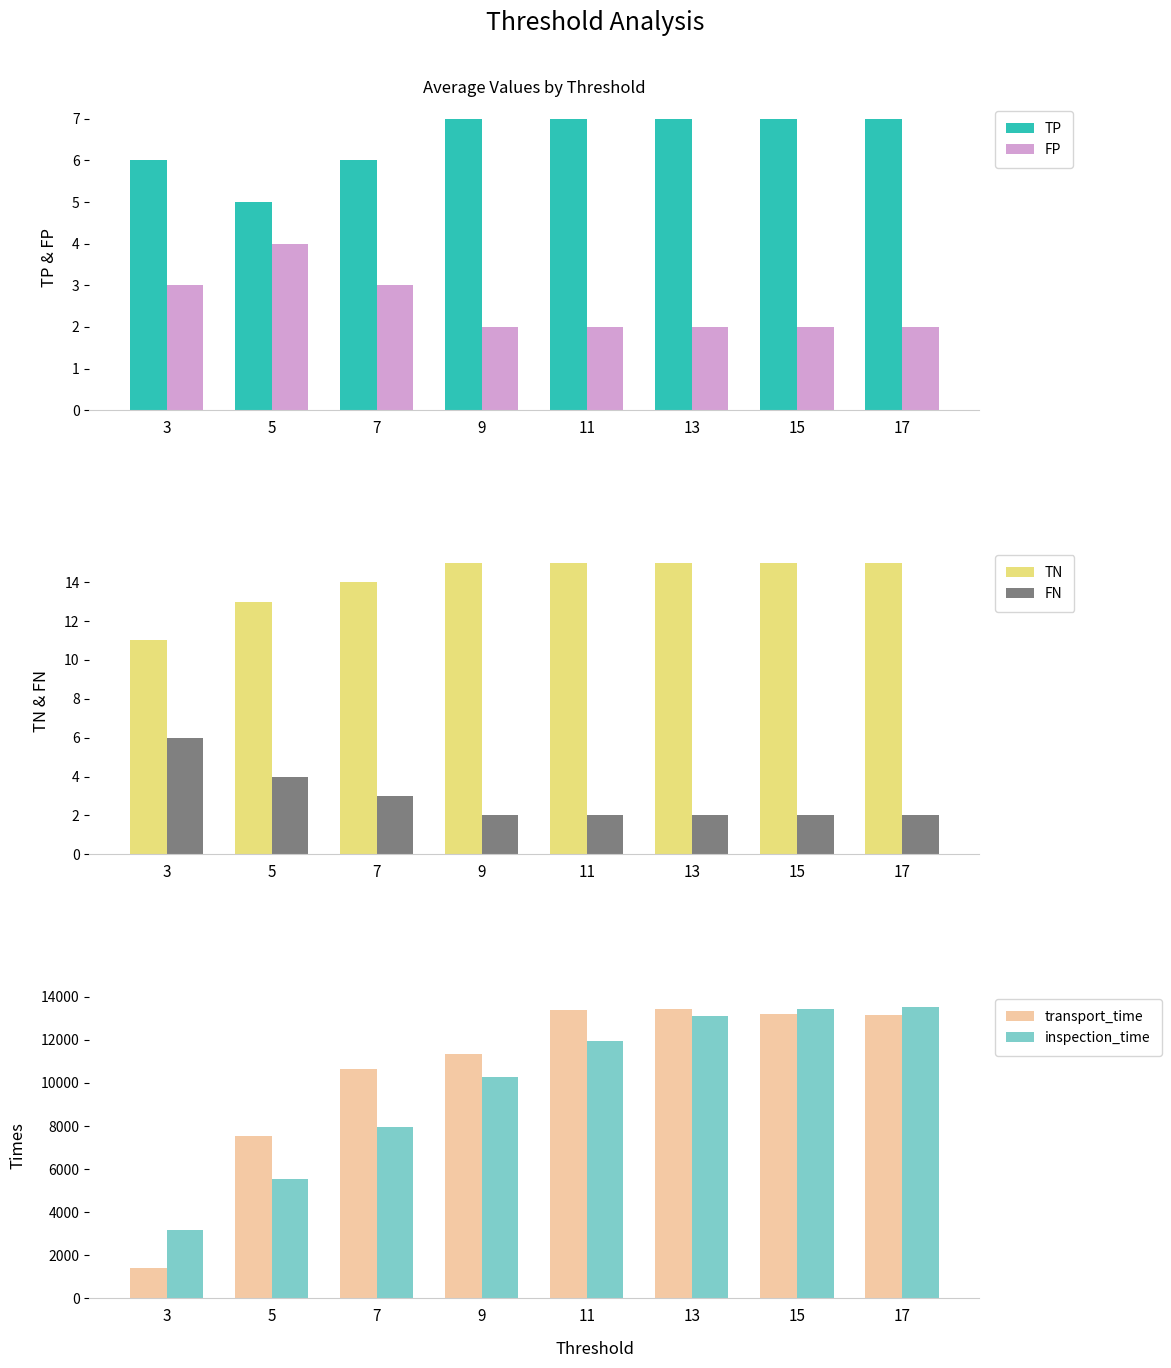

Reading right to left, list all the values displayed in this chart.

TP: 17=7	15=7	13=7	11=7	9=7	7=6	5=5	3=6
FP: 17=2	15=2	13=2	11=2	9=2	7=3	5=4	3=3
TN: 17=15	15=15	13=15	11=15	9=15	7=14	5=13	3=11
FN: 17=2	15=2	13=2	11=2	9=2	7=3	5=4	3=6
transport_time: 17=13150	15=13210	13=13432	11=13368	9=11359	7=10668	5=7532	3=1411
inspection_time: 17=13543	15=13455	13=13112	11=11962	9=10296	7=7963	5=5530	3=3162